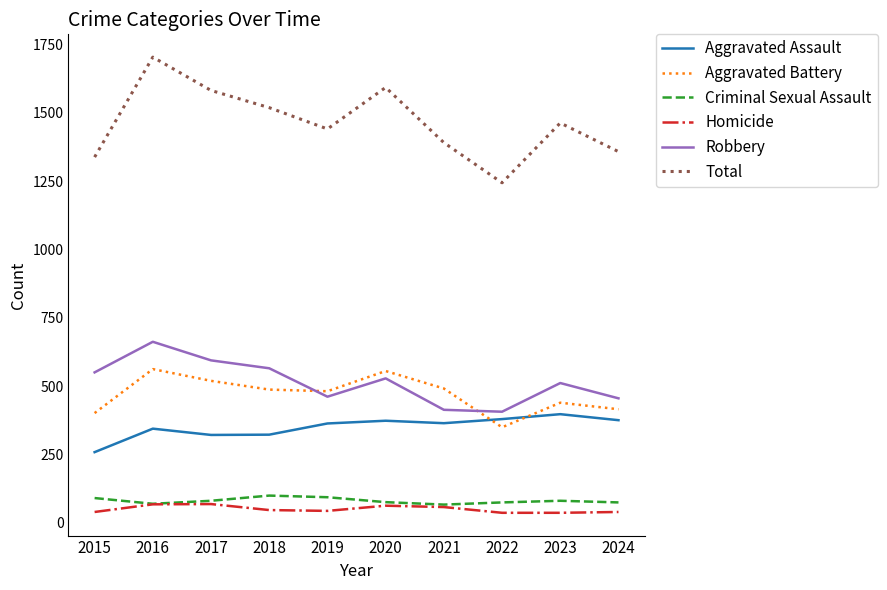

True or false: Robbery has more than 1 points higher than both neighbors.

True